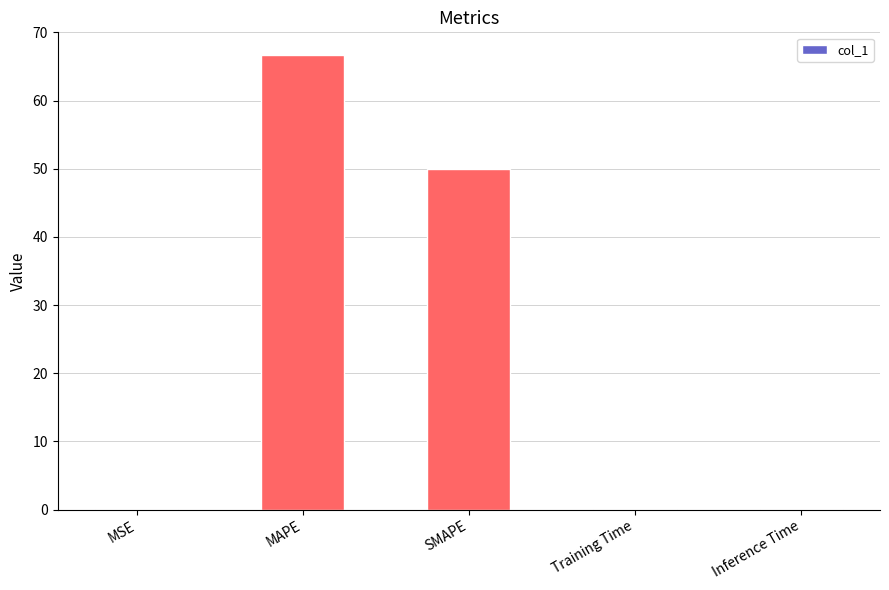

What is the greatest value displayed?

66.7